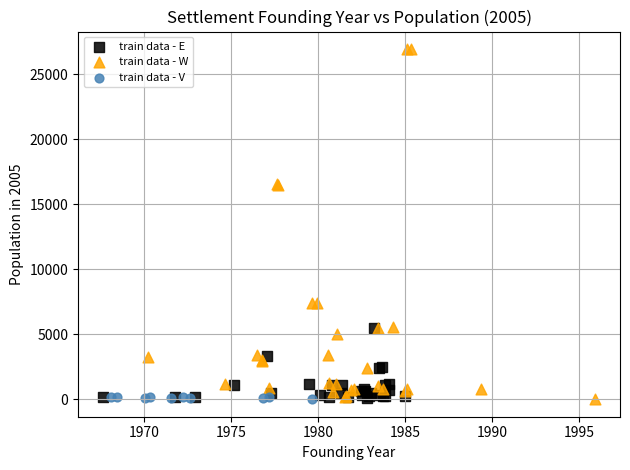

Which series contains the highest Y value?

train data - W